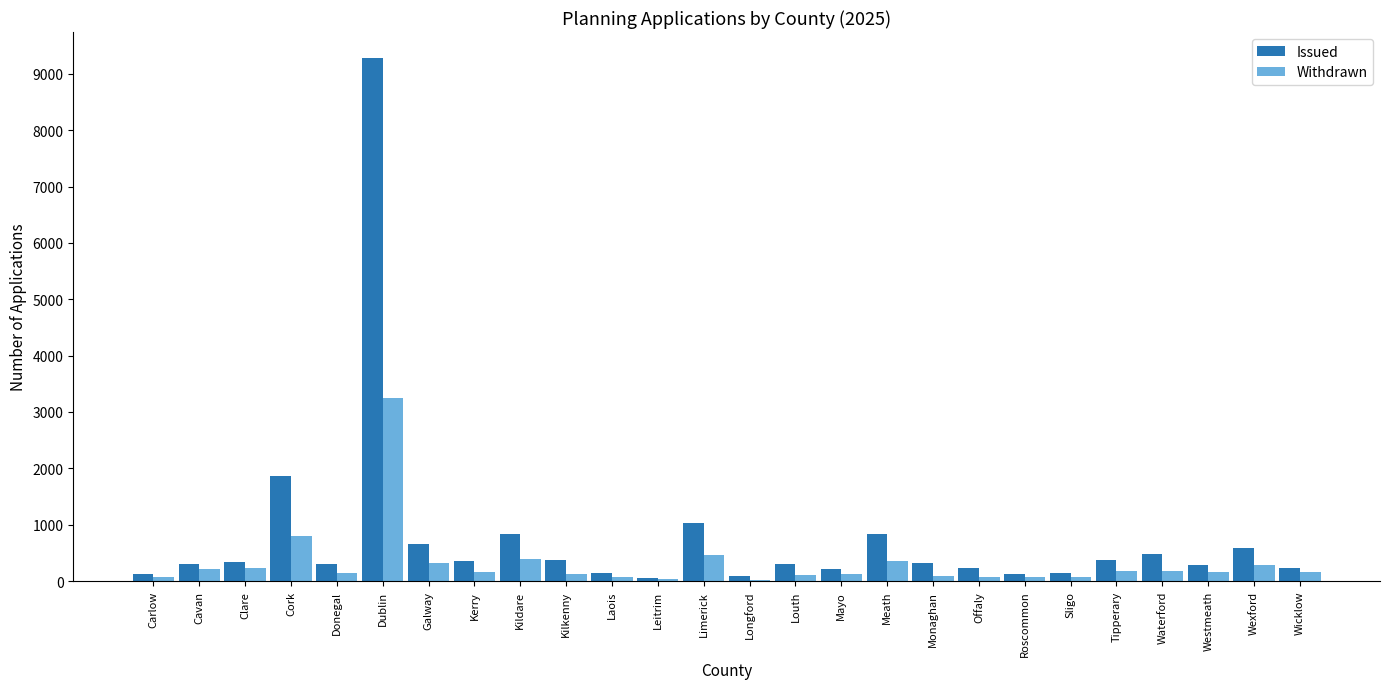

What is the sum of all Withdrawn values?

8148